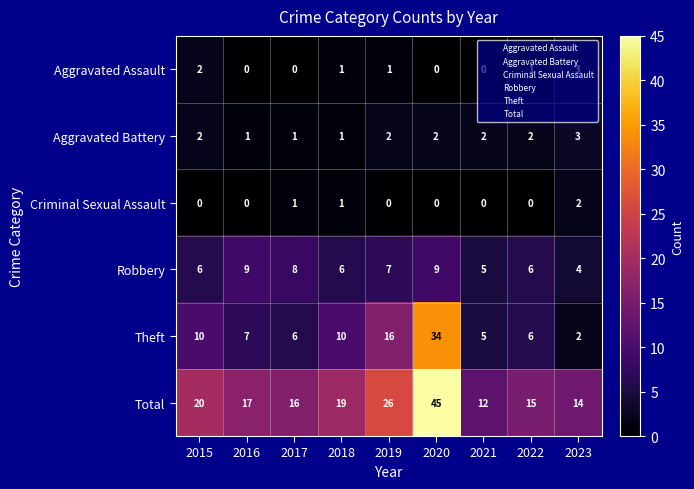

The value of Criminal Sexual Assault at 2021 is 1. True or false?

False